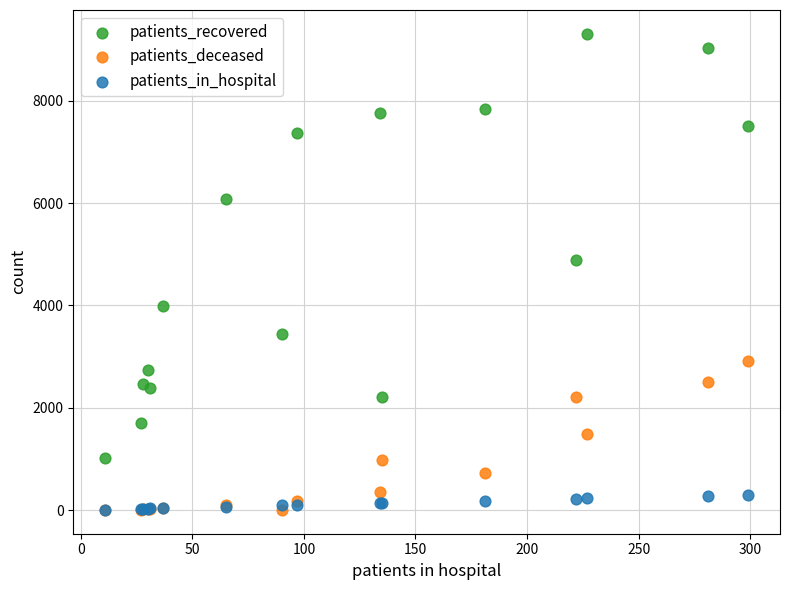

In the patients_recovered series, what Y value is closest to 5161?

4895